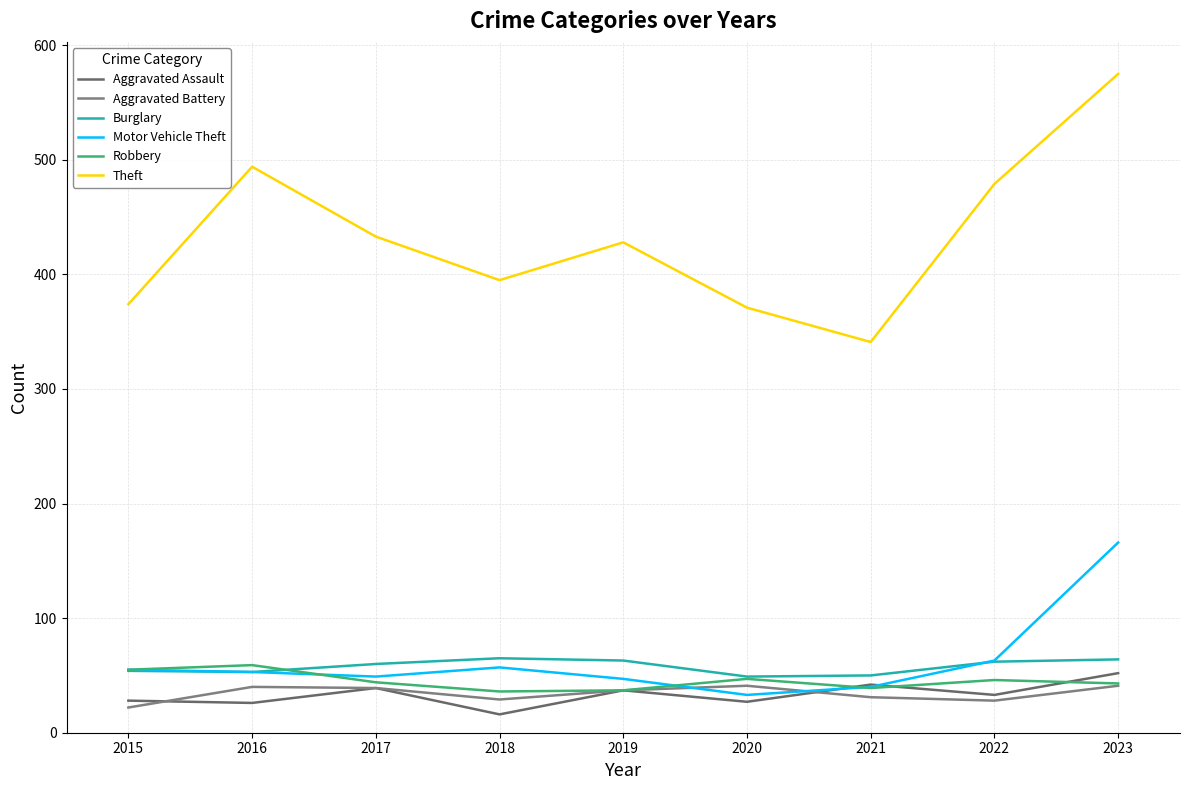

Reading left to right, transcribe all the data shown in this chart.

Aggravated Assault: 2015=28	2016=26	2017=39	2018=16	2019=37	2020=27	2021=42	2022=33	2023=52
Aggravated Battery: 2015=22	2016=40	2017=39	2018=29	2019=37	2020=41	2021=31	2022=28	2023=41
Burglary: 2015=54	2016=53	2017=60	2018=65	2019=63	2020=49	2021=50	2022=62	2023=64
Motor Vehicle Theft: 2015=55	2016=53	2017=49	2018=57	2019=47	2020=33	2021=40	2022=63	2023=166
Robbery: 2015=55	2016=59	2017=44	2018=36	2019=37	2020=47	2021=39	2022=46	2023=43
Theft: 2015=374	2016=494	2017=433	2018=395	2019=428	2020=371	2021=341	2022=479	2023=575